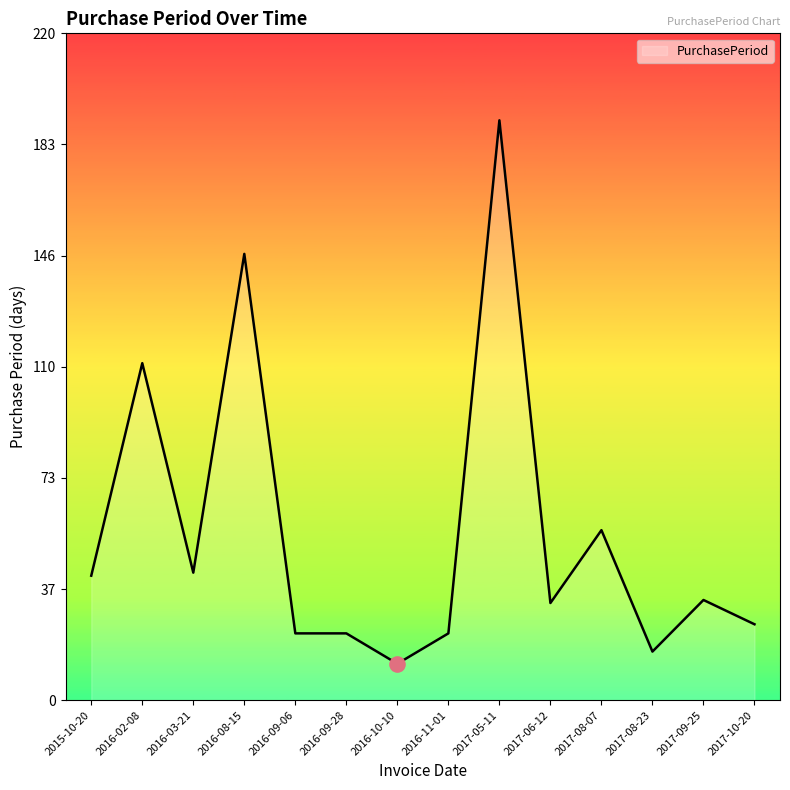

Which has a higher value, 2016-03-21 or 2016-09-28?

2016-03-21